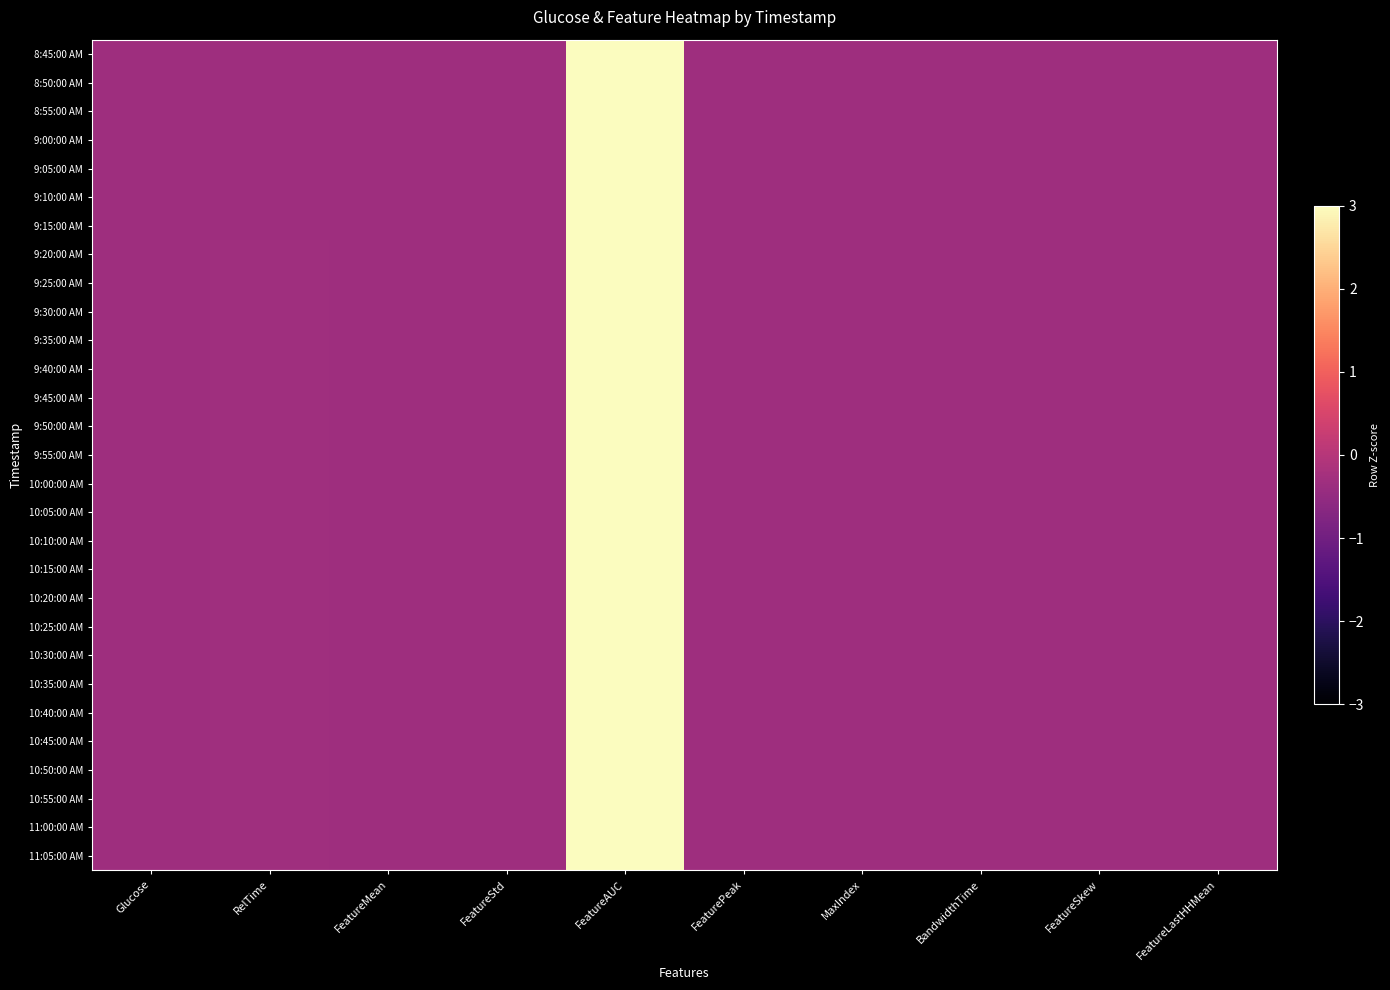

Reading left to right, list all the values displayed in this chart.

8:45:00 AM: Glucose=-0.3	RelTime=-0.3	FeatureMean=-0.3	FeatureStd=-0.3	FeatureAUC=3.0	FeaturePeak=-0.3	MaxIndex=-0.3	BandwidthTime=-0.3	FeatureSkew=-0.3	FeatureLastHHMean=-0.3
8:50:00 AM: Glucose=-0.3	RelTime=-0.3	FeatureMean=-0.3	FeatureStd=-0.3	FeatureAUC=3.0	FeaturePeak=-0.3	MaxIndex=-0.3	BandwidthTime=-0.3	FeatureSkew=-0.3	FeatureLastHHMean=-0.3
8:55:00 AM: Glucose=-0.3	RelTime=-0.3	FeatureMean=-0.3	FeatureStd=-0.3	FeatureAUC=3.0	FeaturePeak=-0.3	MaxIndex=-0.3	BandwidthTime=-0.3	FeatureSkew=-0.3	FeatureLastHHMean=-0.3
9:00:00 AM: Glucose=-0.3	RelTime=-0.3	FeatureMean=-0.3	FeatureStd=-0.3	FeatureAUC=3.0	FeaturePeak=-0.3	MaxIndex=-0.3	BandwidthTime=-0.3	FeatureSkew=-0.3	FeatureLastHHMean=-0.3
9:05:00 AM: Glucose=-0.3	RelTime=-0.3	FeatureMean=-0.3	FeatureStd=-0.3	FeatureAUC=3.0	FeaturePeak=-0.3	MaxIndex=-0.3	BandwidthTime=-0.3	FeatureSkew=-0.3	FeatureLastHHMean=-0.3
9:10:00 AM: Glucose=-0.3	RelTime=-0.3	FeatureMean=-0.3	FeatureStd=-0.3	FeatureAUC=3.0	FeaturePeak=-0.3	MaxIndex=-0.3	BandwidthTime=-0.3	FeatureSkew=-0.3	FeatureLastHHMean=-0.3
9:15:00 AM: Glucose=-0.3	RelTime=-0.3	FeatureMean=-0.3	FeatureStd=-0.3	FeatureAUC=3.0	FeaturePeak=-0.3	MaxIndex=-0.3	BandwidthTime=-0.3	FeatureSkew=-0.3	FeatureLastHHMean=-0.3
9:20:00 AM: Glucose=-0.3	RelTime=-0.3	FeatureMean=-0.3	FeatureStd=-0.3	FeatureAUC=3.0	FeaturePeak=-0.3	MaxIndex=-0.3	BandwidthTime=-0.3	FeatureSkew=-0.3	FeatureLastHHMean=-0.3
9:25:00 AM: Glucose=-0.3	RelTime=-0.3	FeatureMean=-0.3	FeatureStd=-0.3	FeatureAUC=3.0	FeaturePeak=-0.3	MaxIndex=-0.3	BandwidthTime=-0.3	FeatureSkew=-0.3	FeatureLastHHMean=-0.3
9:30:00 AM: Glucose=-0.3	RelTime=-0.3	FeatureMean=-0.3	FeatureStd=-0.3	FeatureAUC=3.0	FeaturePeak=-0.3	MaxIndex=-0.3	BandwidthTime=-0.3	FeatureSkew=-0.3	FeatureLastHHMean=-0.3
9:35:00 AM: Glucose=-0.3	RelTime=-0.3	FeatureMean=-0.3	FeatureStd=-0.3	FeatureAUC=3.0	FeaturePeak=-0.3	MaxIndex=-0.3	BandwidthTime=-0.3	FeatureSkew=-0.3	FeatureLastHHMean=-0.3
9:40:00 AM: Glucose=-0.3	RelTime=-0.3	FeatureMean=-0.3	FeatureStd=-0.3	FeatureAUC=3.0	FeaturePeak=-0.3	MaxIndex=-0.3	BandwidthTime=-0.3	FeatureSkew=-0.3	FeatureLastHHMean=-0.3
9:45:00 AM: Glucose=-0.3	RelTime=-0.3	FeatureMean=-0.3	FeatureStd=-0.3	FeatureAUC=3.0	FeaturePeak=-0.3	MaxIndex=-0.3	BandwidthTime=-0.3	FeatureSkew=-0.3	FeatureLastHHMean=-0.3
9:50:00 AM: Glucose=-0.3	RelTime=-0.3	FeatureMean=-0.3	FeatureStd=-0.3	FeatureAUC=3.0	FeaturePeak=-0.3	MaxIndex=-0.3	BandwidthTime=-0.3	FeatureSkew=-0.3	FeatureLastHHMean=-0.3
9:55:00 AM: Glucose=-0.3	RelTime=-0.3	FeatureMean=-0.3	FeatureStd=-0.3	FeatureAUC=3.0	FeaturePeak=-0.3	MaxIndex=-0.3	BandwidthTime=-0.3	FeatureSkew=-0.3	FeatureLastHHMean=-0.3
10:00:00 AM: Glucose=-0.3	RelTime=-0.3	FeatureMean=-0.3	FeatureStd=-0.3	FeatureAUC=3.0	FeaturePeak=-0.3	MaxIndex=-0.3	BandwidthTime=-0.3	FeatureSkew=-0.3	FeatureLastHHMean=-0.3
10:05:00 AM: Glucose=-0.3	RelTime=-0.3	FeatureMean=-0.3	FeatureStd=-0.3	FeatureAUC=3.0	FeaturePeak=-0.3	MaxIndex=-0.3	BandwidthTime=-0.3	FeatureSkew=-0.3	FeatureLastHHMean=-0.3
10:10:00 AM: Glucose=-0.3	RelTime=-0.3	FeatureMean=-0.3	FeatureStd=-0.3	FeatureAUC=3.0	FeaturePeak=-0.3	MaxIndex=-0.3	BandwidthTime=-0.3	FeatureSkew=-0.3	FeatureLastHHMean=-0.3
10:15:00 AM: Glucose=-0.3	RelTime=-0.3	FeatureMean=-0.3	FeatureStd=-0.3	FeatureAUC=3.0	FeaturePeak=-0.3	MaxIndex=-0.3	BandwidthTime=-0.3	FeatureSkew=-0.3	FeatureLastHHMean=-0.3
10:20:00 AM: Glucose=-0.3	RelTime=-0.3	FeatureMean=-0.3	FeatureStd=-0.3	FeatureAUC=3.0	FeaturePeak=-0.3	MaxIndex=-0.3	BandwidthTime=-0.3	FeatureSkew=-0.3	FeatureLastHHMean=-0.3
10:25:00 AM: Glucose=-0.3	RelTime=-0.3	FeatureMean=-0.3	FeatureStd=-0.3	FeatureAUC=3.0	FeaturePeak=-0.3	MaxIndex=-0.3	BandwidthTime=-0.3	FeatureSkew=-0.3	FeatureLastHHMean=-0.3
10:30:00 AM: Glucose=-0.3	RelTime=-0.3	FeatureMean=-0.3	FeatureStd=-0.3	FeatureAUC=3.0	FeaturePeak=-0.3	MaxIndex=-0.3	BandwidthTime=-0.3	FeatureSkew=-0.3	FeatureLastHHMean=-0.3
10:35:00 AM: Glucose=-0.3	RelTime=-0.3	FeatureMean=-0.3	FeatureStd=-0.3	FeatureAUC=3.0	FeaturePeak=-0.3	MaxIndex=-0.3	BandwidthTime=-0.3	FeatureSkew=-0.3	FeatureLastHHMean=-0.3
10:40:00 AM: Glucose=-0.3	RelTime=-0.3	FeatureMean=-0.3	FeatureStd=-0.3	FeatureAUC=3.0	FeaturePeak=-0.3	MaxIndex=-0.3	BandwidthTime=-0.3	FeatureSkew=-0.3	FeatureLastHHMean=-0.3
10:45:00 AM: Glucose=-0.3	RelTime=-0.3	FeatureMean=-0.3	FeatureStd=-0.3	FeatureAUC=3.0	FeaturePeak=-0.3	MaxIndex=-0.3	BandwidthTime=-0.3	FeatureSkew=-0.3	FeatureLastHHMean=-0.3
10:50:00 AM: Glucose=-0.3	RelTime=-0.3	FeatureMean=-0.3	FeatureStd=-0.3	FeatureAUC=3.0	FeaturePeak=-0.3	MaxIndex=-0.3	BandwidthTime=-0.3	FeatureSkew=-0.3	FeatureLastHHMean=-0.3
10:55:00 AM: Glucose=-0.3	RelTime=-0.3	FeatureMean=-0.3	FeatureStd=-0.3	FeatureAUC=3.0	FeaturePeak=-0.3	MaxIndex=-0.3	BandwidthTime=-0.3	FeatureSkew=-0.3	FeatureLastHHMean=-0.3
11:00:00 AM: Glucose=-0.3	RelTime=-0.3	FeatureMean=-0.3	FeatureStd=-0.3	FeatureAUC=3.0	FeaturePeak=-0.3	MaxIndex=-0.3	BandwidthTime=-0.3	FeatureSkew=-0.3	FeatureLastHHMean=-0.3
11:05:00 AM: Glucose=-0.3	RelTime=-0.3	FeatureMean=-0.3	FeatureStd=-0.3	FeatureAUC=3.0	FeaturePeak=-0.3	MaxIndex=-0.3	BandwidthTime=-0.3	FeatureSkew=-0.3	FeatureLastHHMean=-0.3